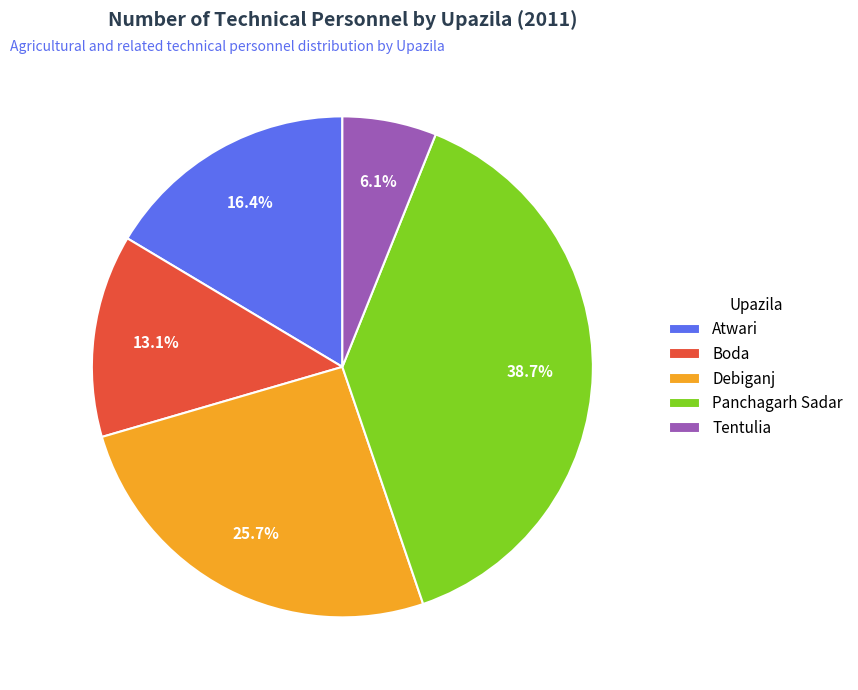

Rank the categories by value from lowest to highest.

Tentulia, Boda, Atwari, Debiganj, Panchagarh Sadar